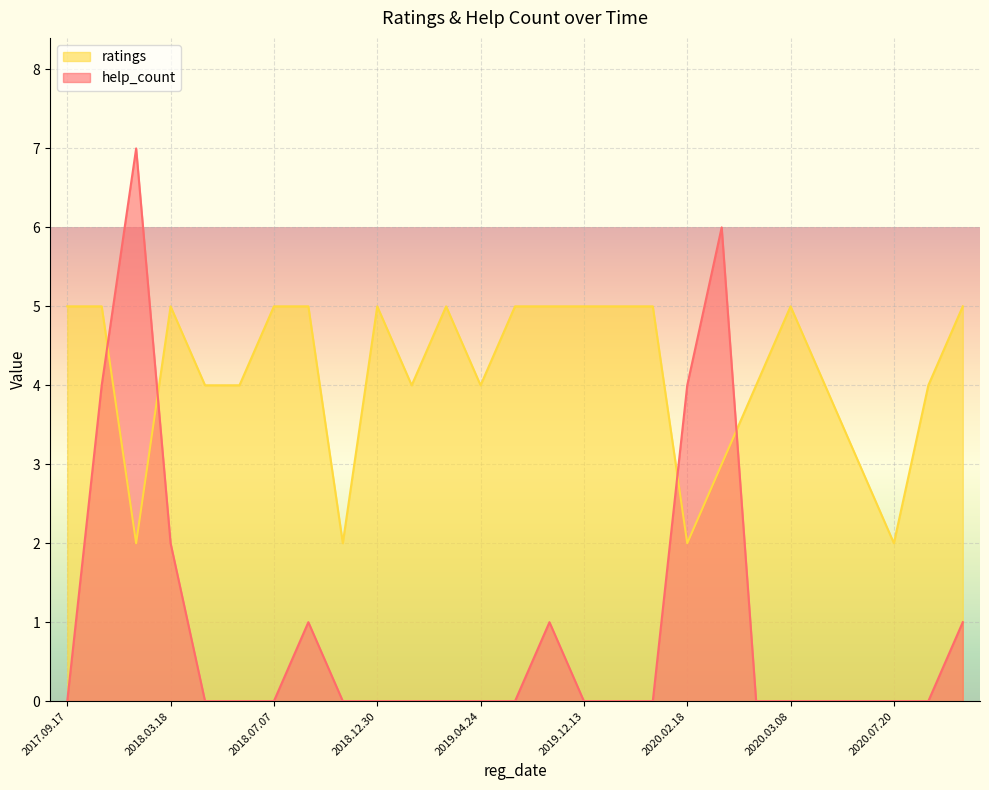

What are all the series names shown in the legend?

ratings, help_count